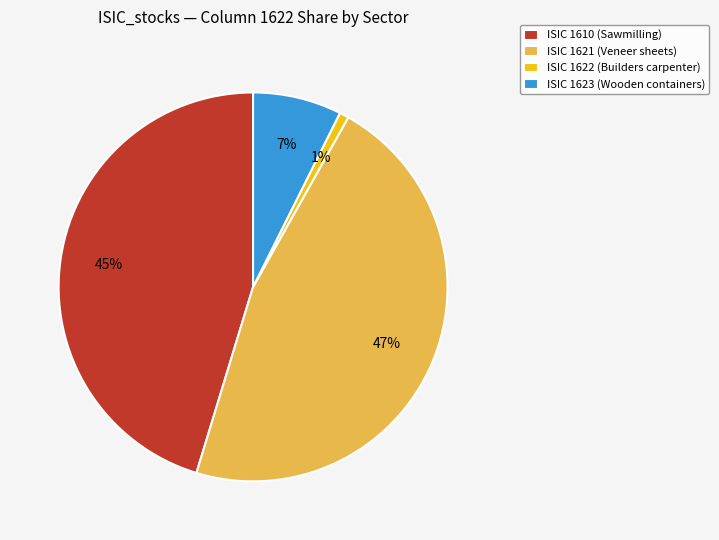

Which category has the smallest portion of the pie?

ISIC 1622 (Builders carpenter)